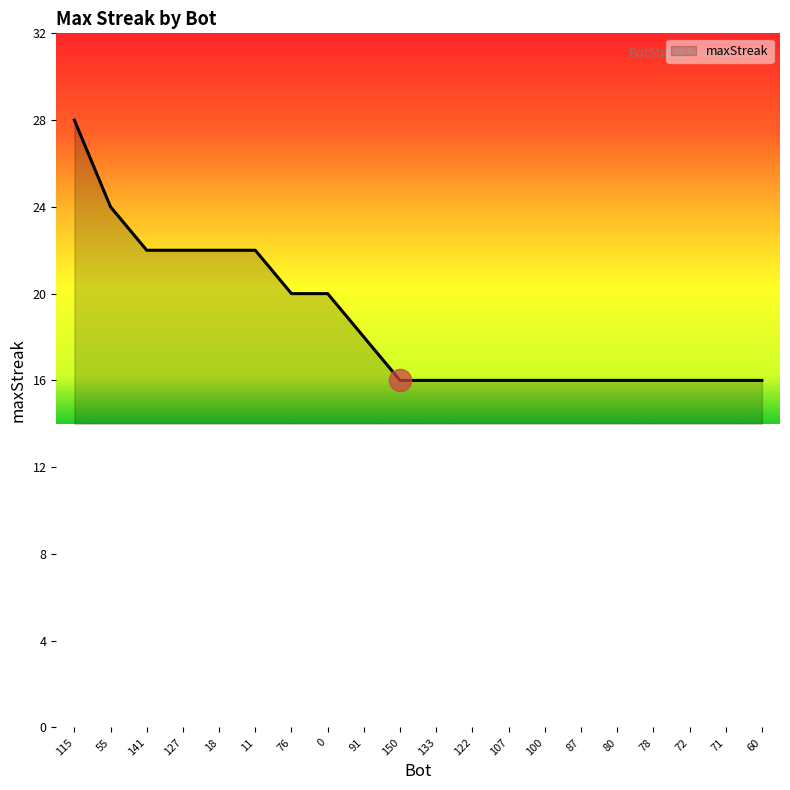

What position from the left is 80?

16